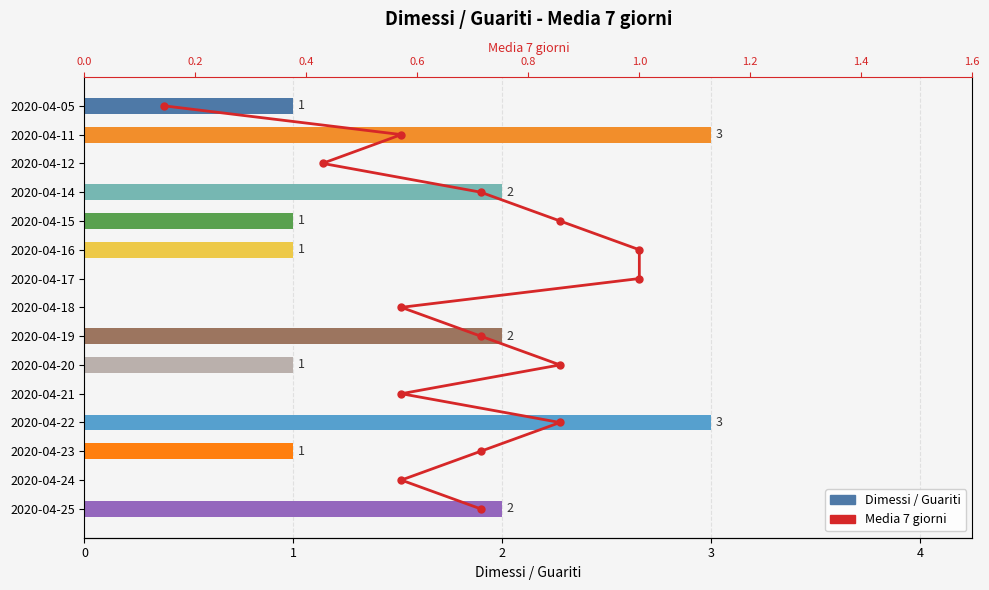

True or false: Dimessi / Guariti has a value of 3 at 2020-04-22.

True